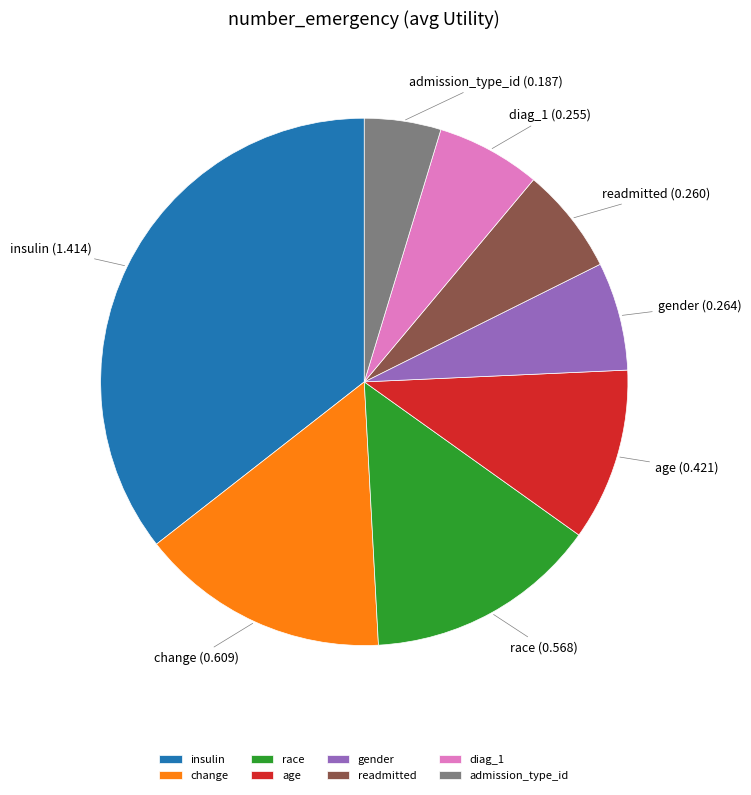

Combined, do diag_1 and change account for over 50%?

No